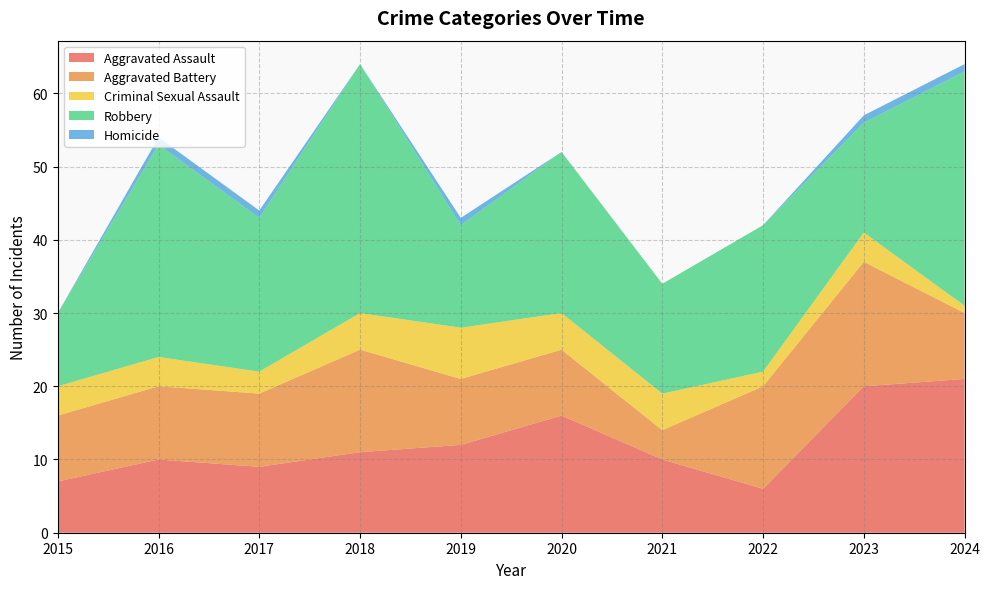

Reading left to right, transcribe all the data shown in this chart.

Aggravated Assault: 2015=7	2016=10	2017=9	2018=11	2019=12	2020=16	2021=10	2022=6	2023=20	2024=21
Aggravated Battery: 2015=9	2016=10	2017=10	2018=14	2019=9	2020=9	2021=4	2022=14	2023=17	2024=9
Criminal Sexual Assault: 2015=4	2016=4	2017=3	2018=5	2019=7	2020=5	2021=5	2022=2	2023=4	2024=1
Robbery: 2015=10	2016=29	2017=21	2018=34	2019=14	2020=22	2021=15	2022=20	2023=15	2024=32
Homicide: 2015=0	2016=1	2017=1	2018=0	2019=1	2020=0	2021=0	2022=0	2023=1	2024=1